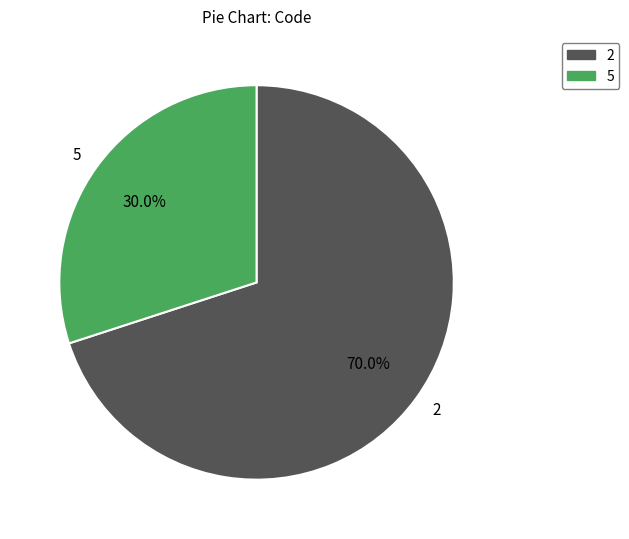

Count the number of slices in the pie.

2